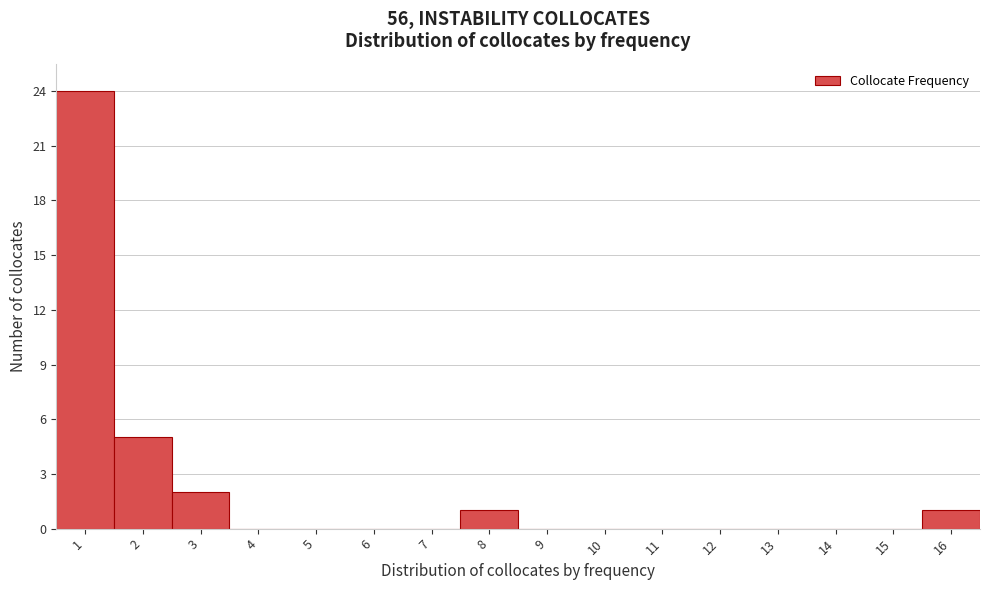

Which range on the x-axis has the tallest bar?

0.5 to 1.5